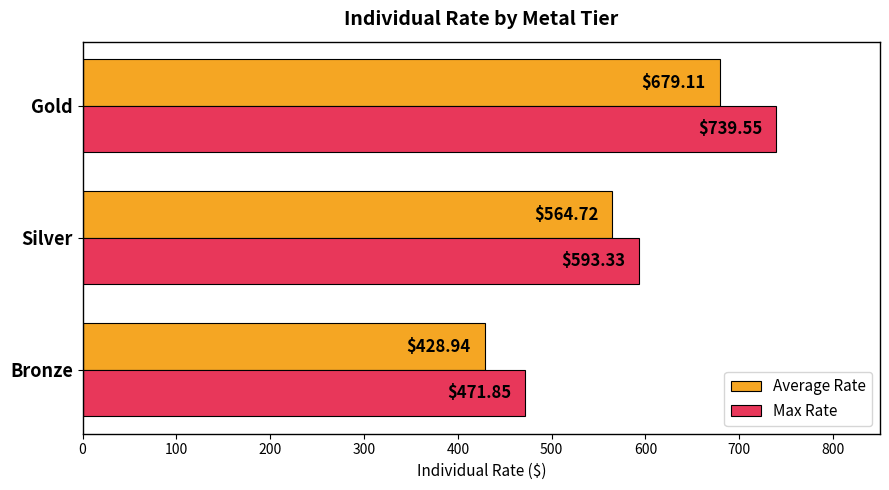

What is the minimum value shown in the chart?

428.9